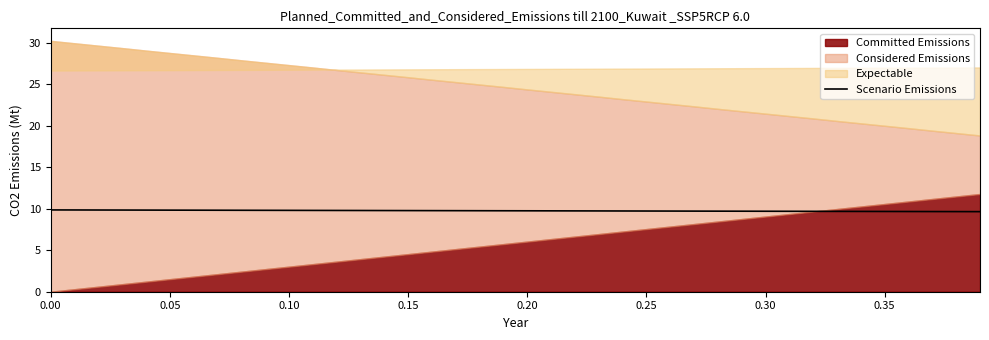

What is the sum of all values?

390.2